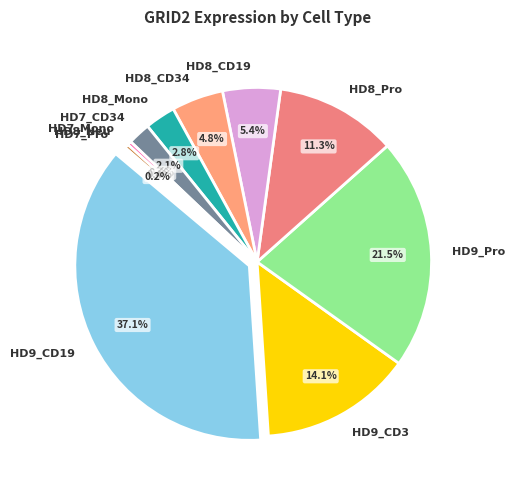

Approximately how many times larger is the value at HD8_CD34 compared to HD9_Pro?

0.2